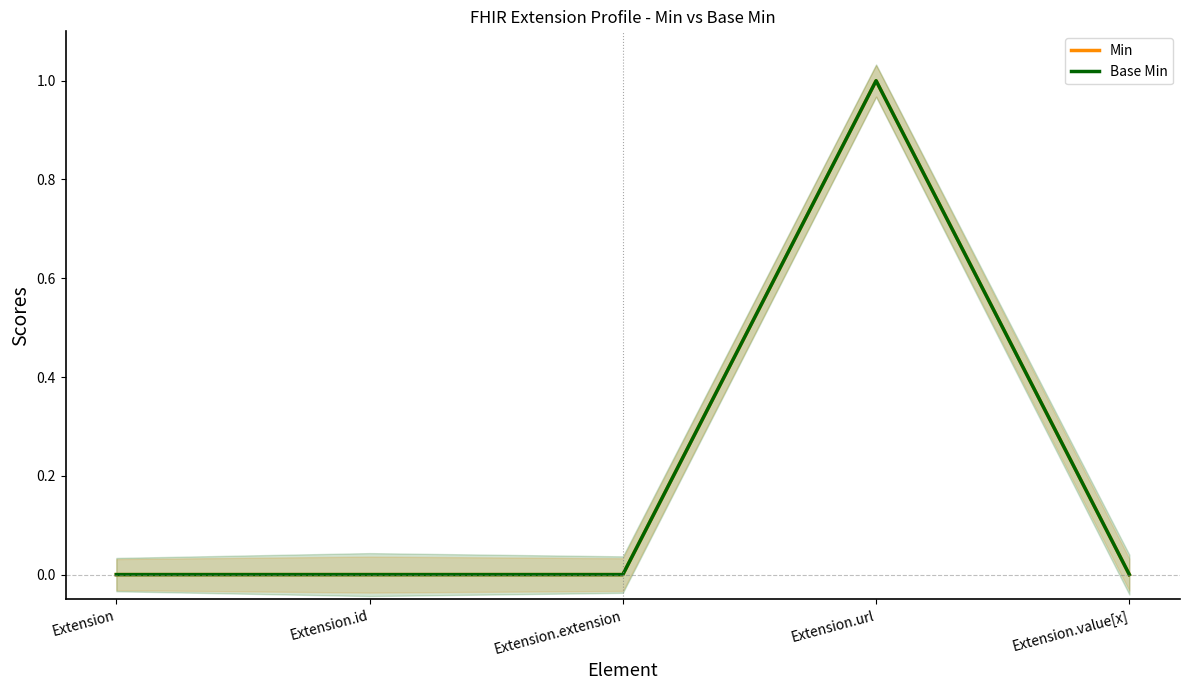

True or false: Base Min and Min intersect in this chart.

False